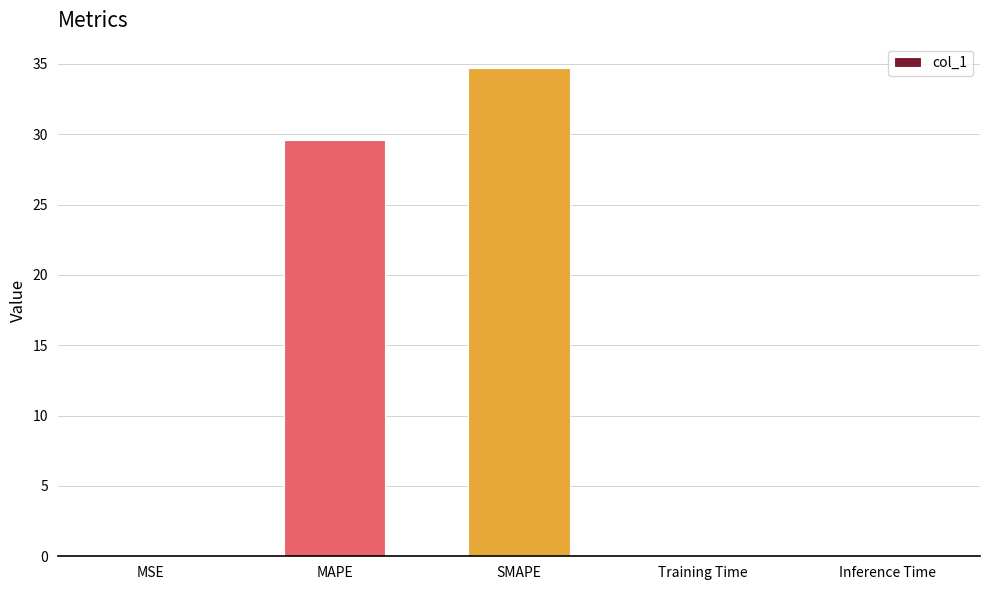

True or false: the data shows 7.2 at SMAPE.

False